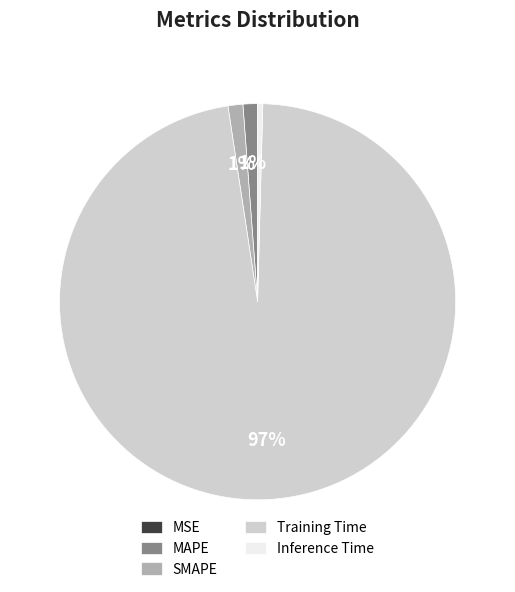

To the nearest percent, what percentage of the pie is SMAPE?

1%